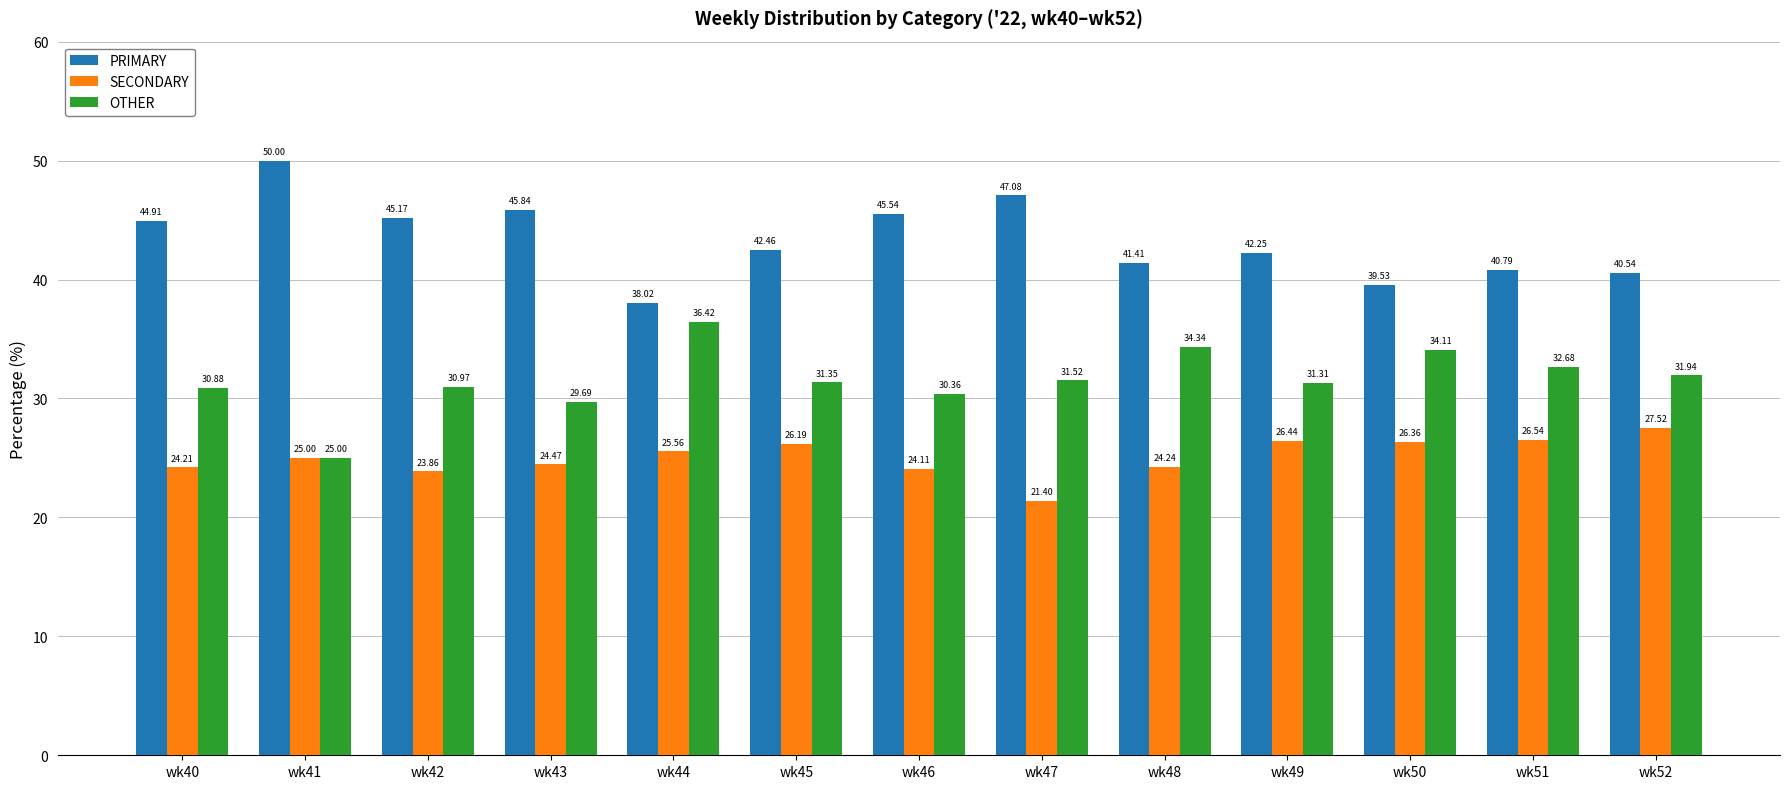

How many distinct data groups are displayed?

3